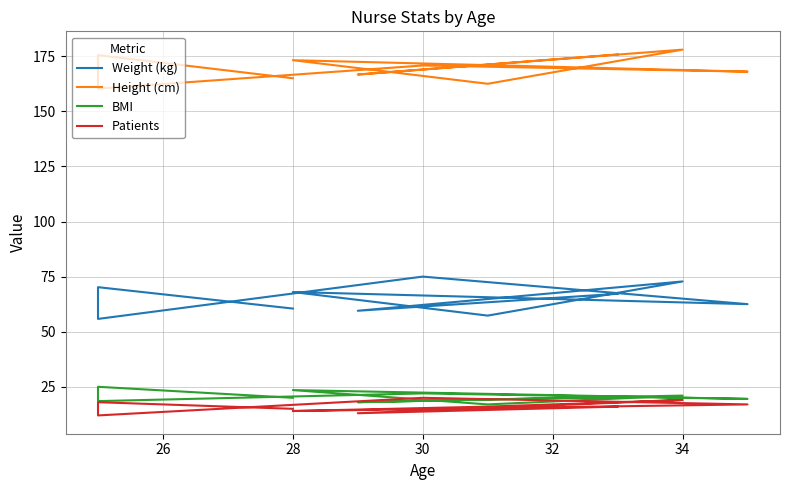

What is the highest value of the BMI series?

25.0